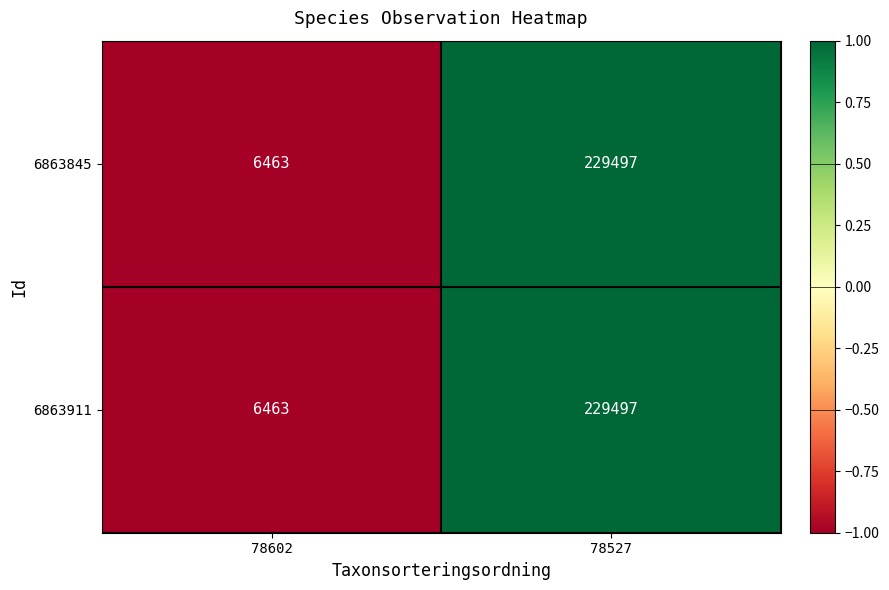

Where is 6863911 nearest to the value 117980?

78602